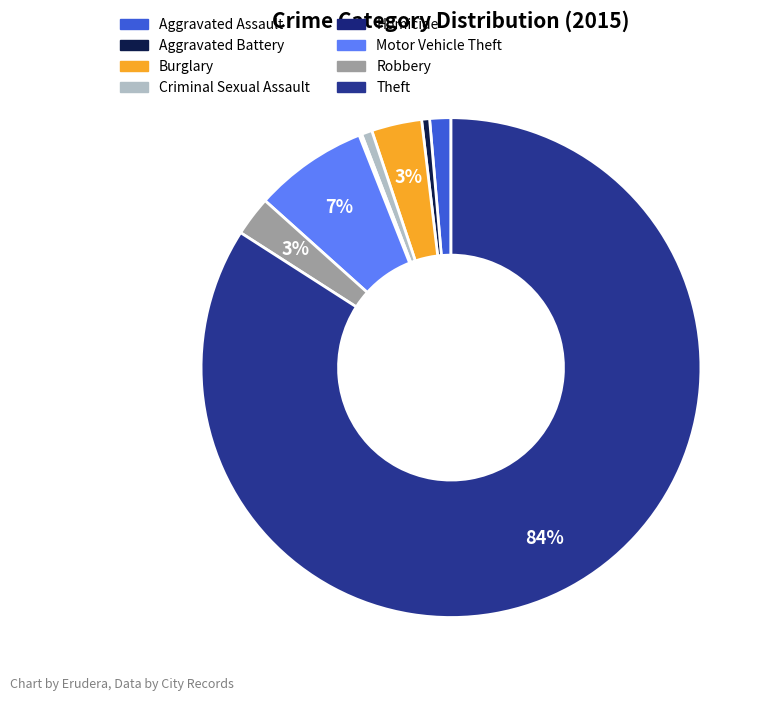

What percentage do Aggravated Battery and Robbery together represent?

3.1%